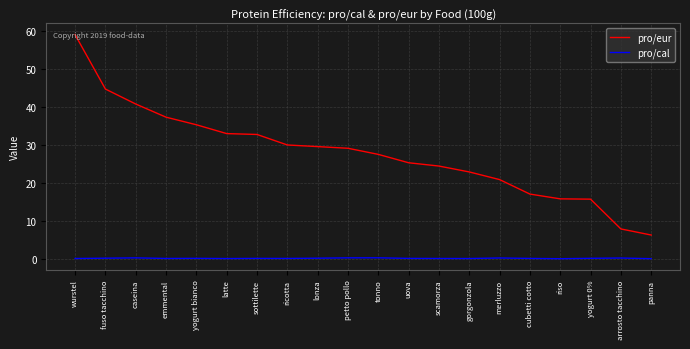

At how many categories does at least one series exceed 36?

4